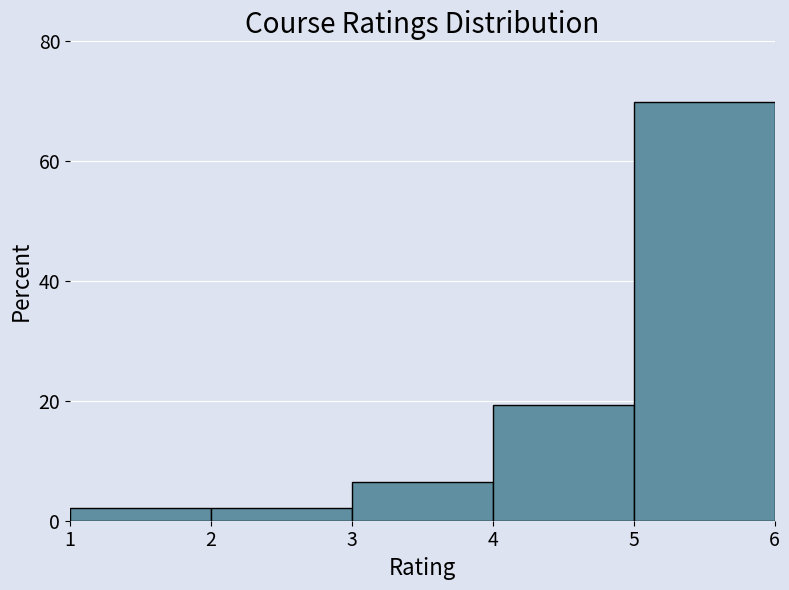

Reading left to right, transcribe this chart: for each bar, give the range it covers on the x-axis and its height. The values are not printed on the chart, so give them approximately, as read against the axis.

1 to 2: 2
2 to 3: 2
3 to 4: 6
4 to 5: 20
5 to 6: 70